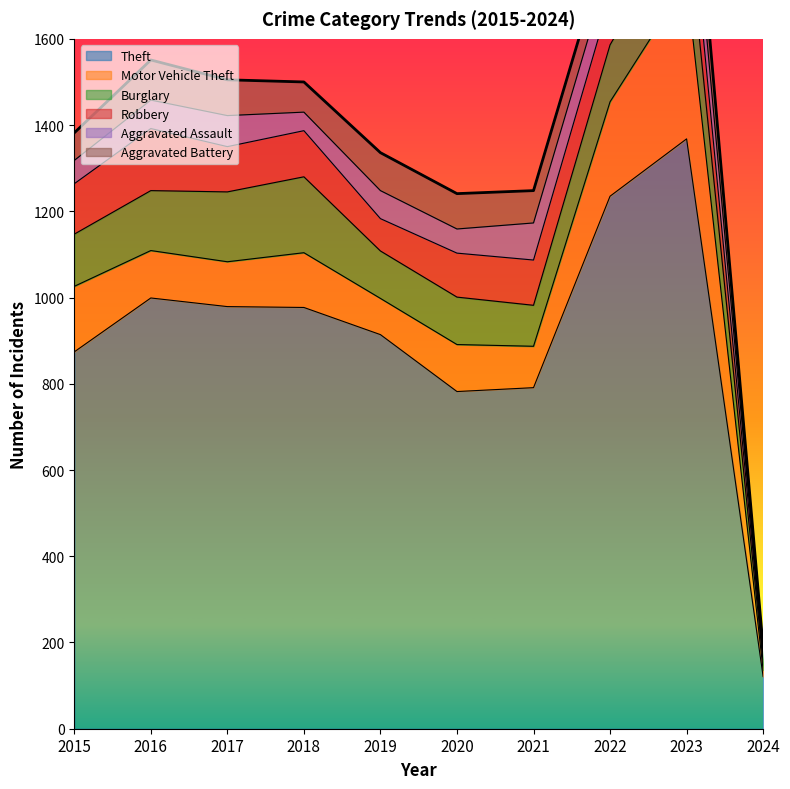

At which category does Burglary reach its first local valley?

2021